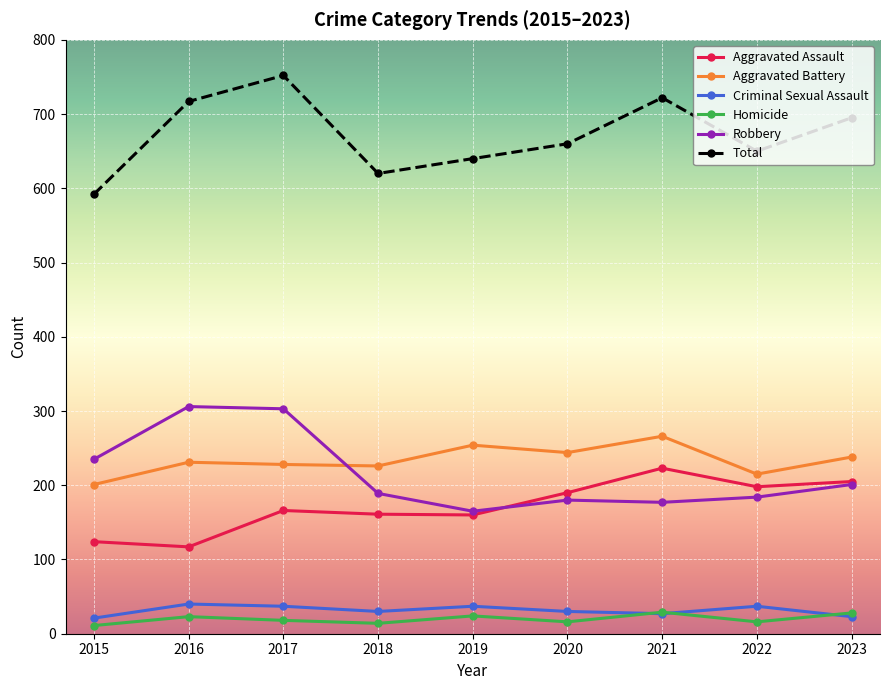

True or false: Aggravated Battery and Robbery intersect in this chart.

True